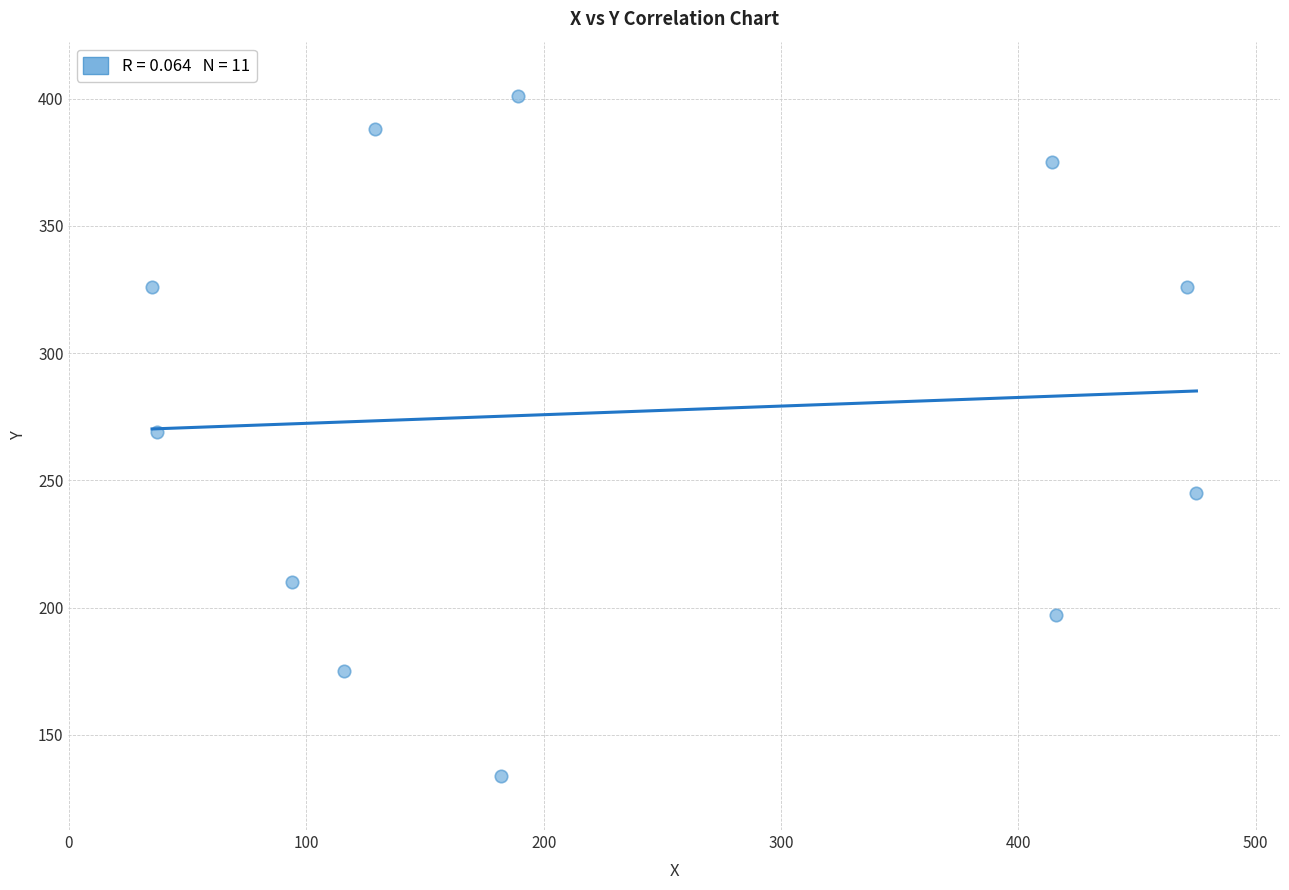

What is the average X value?

233